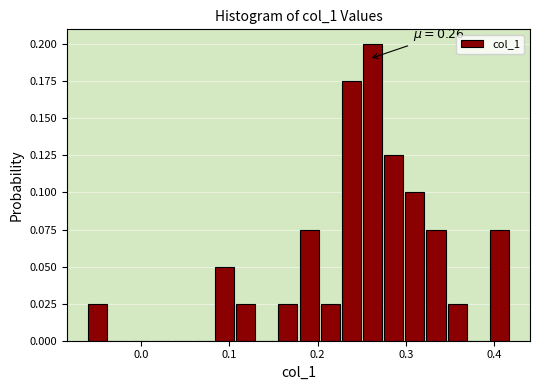

Read against the x-axis, roughly where is the centre of the tallest bar?

0.26